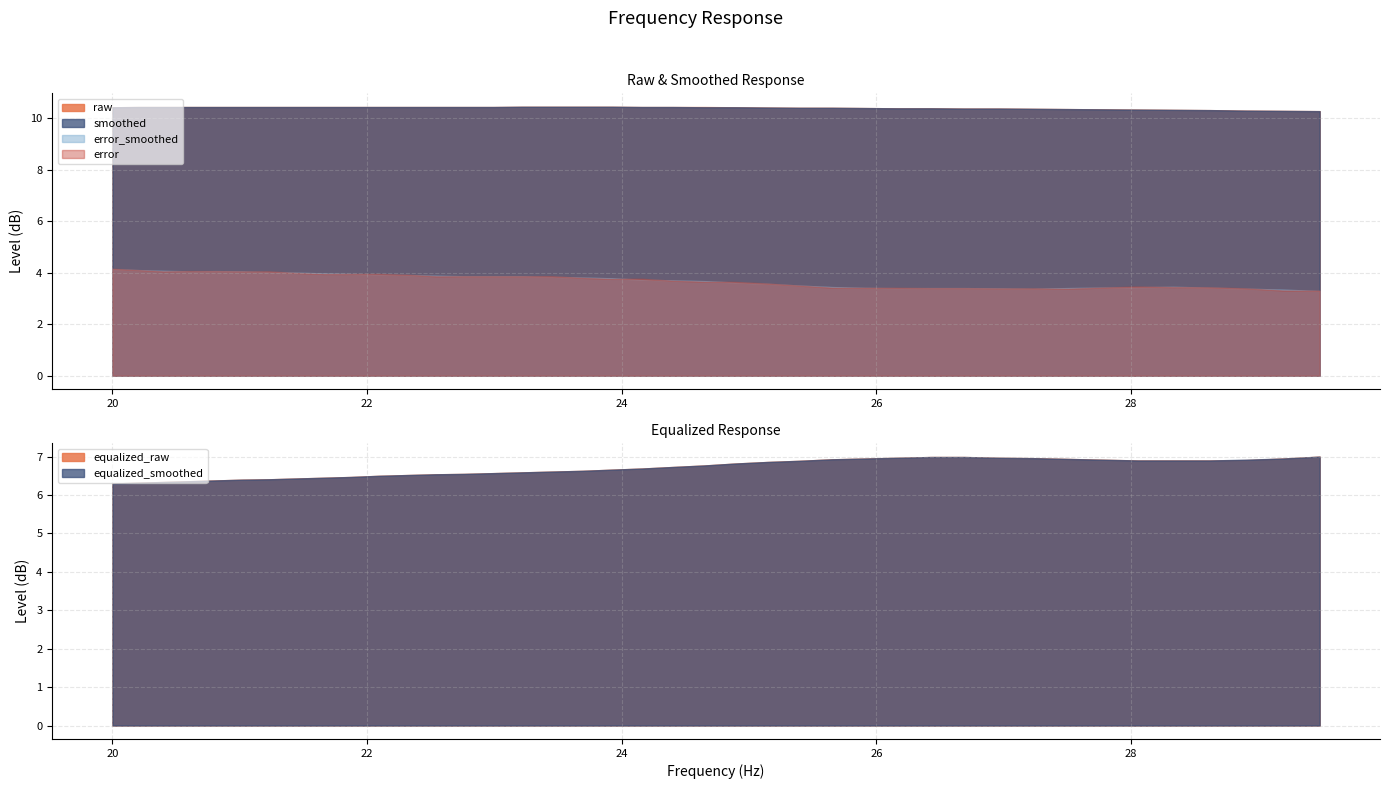

Which series changed the most between 23 and 25?

error